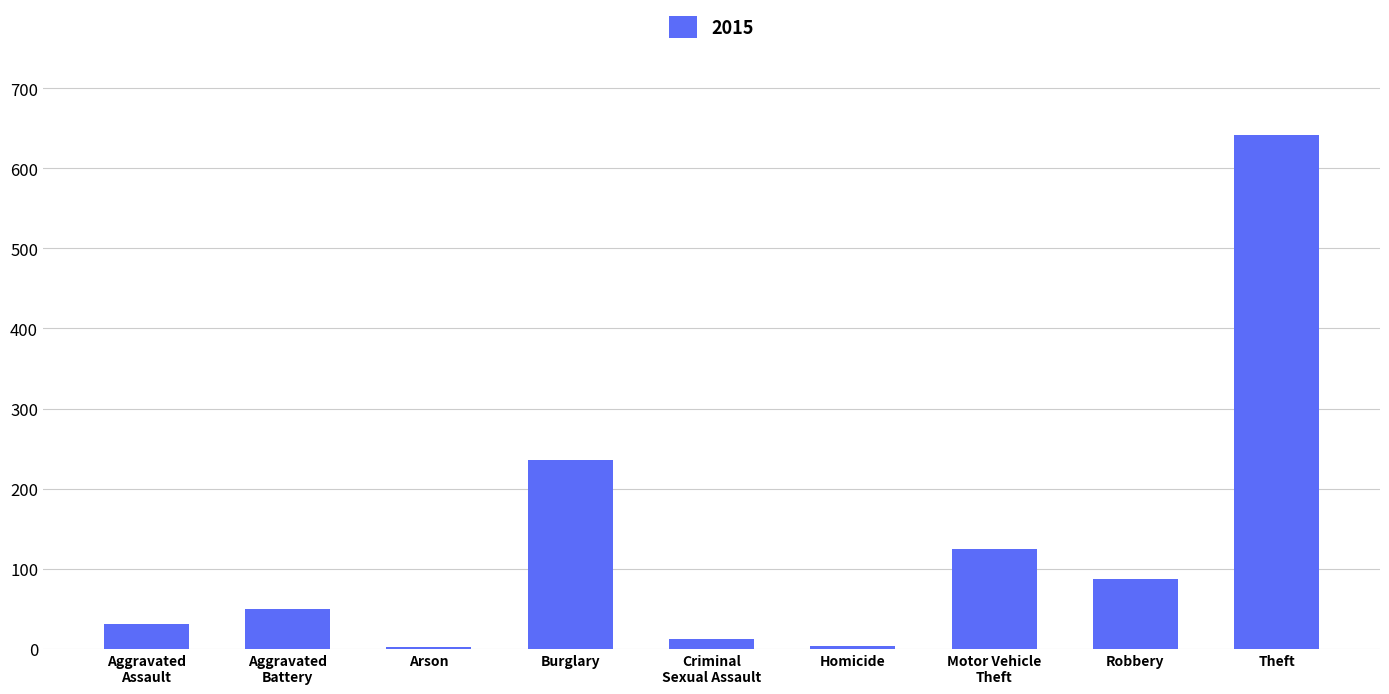

What is the label of the 8th bar from the left?

Robbery